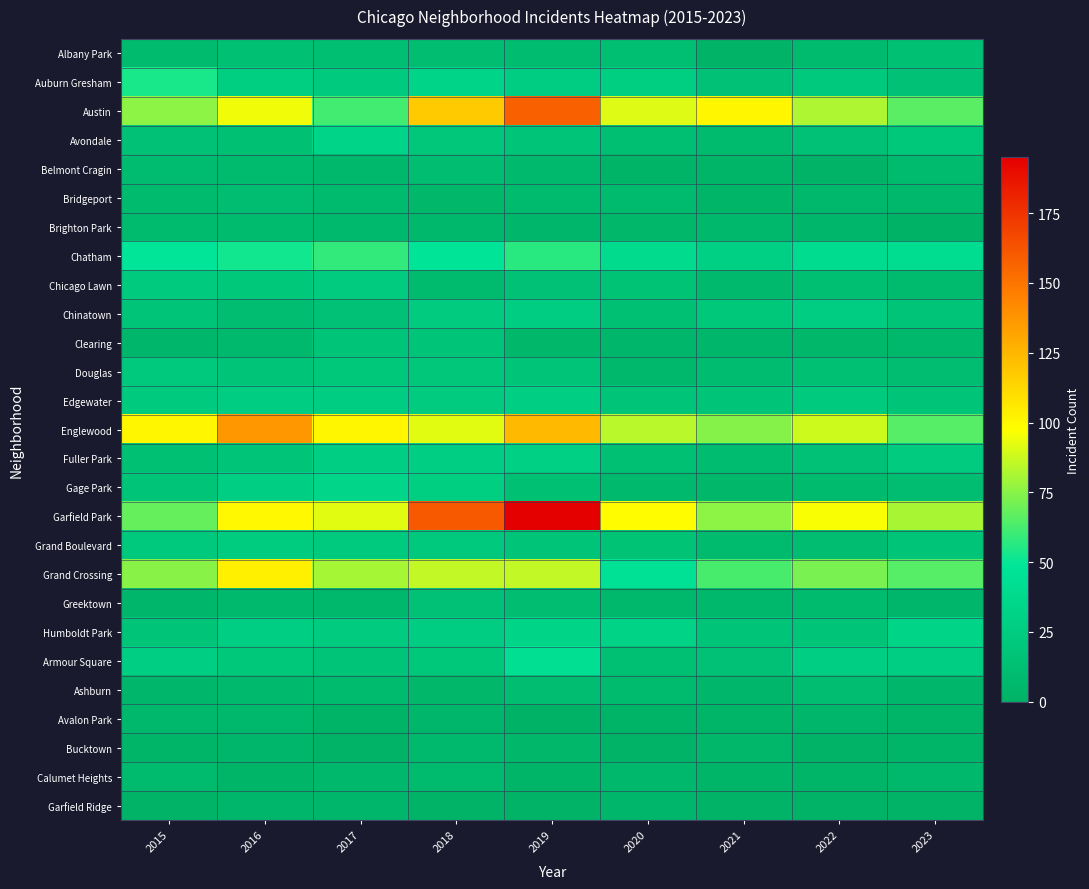

Which series changed the most between 2017 and 2023?

Englewood